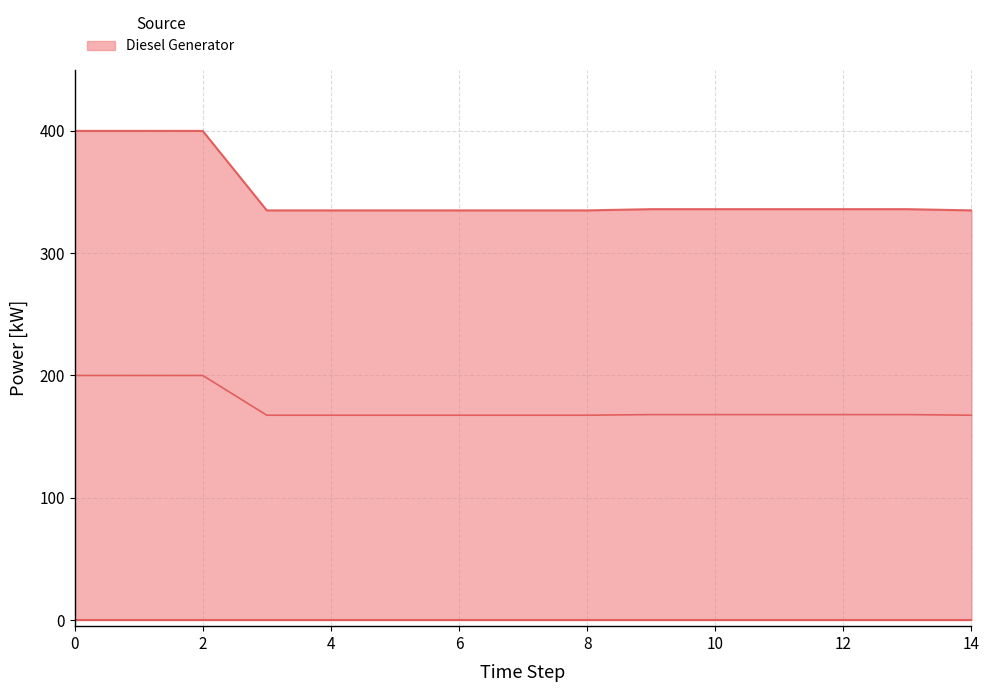

Which series changed the most between 2 and 3?

Diesel Generator